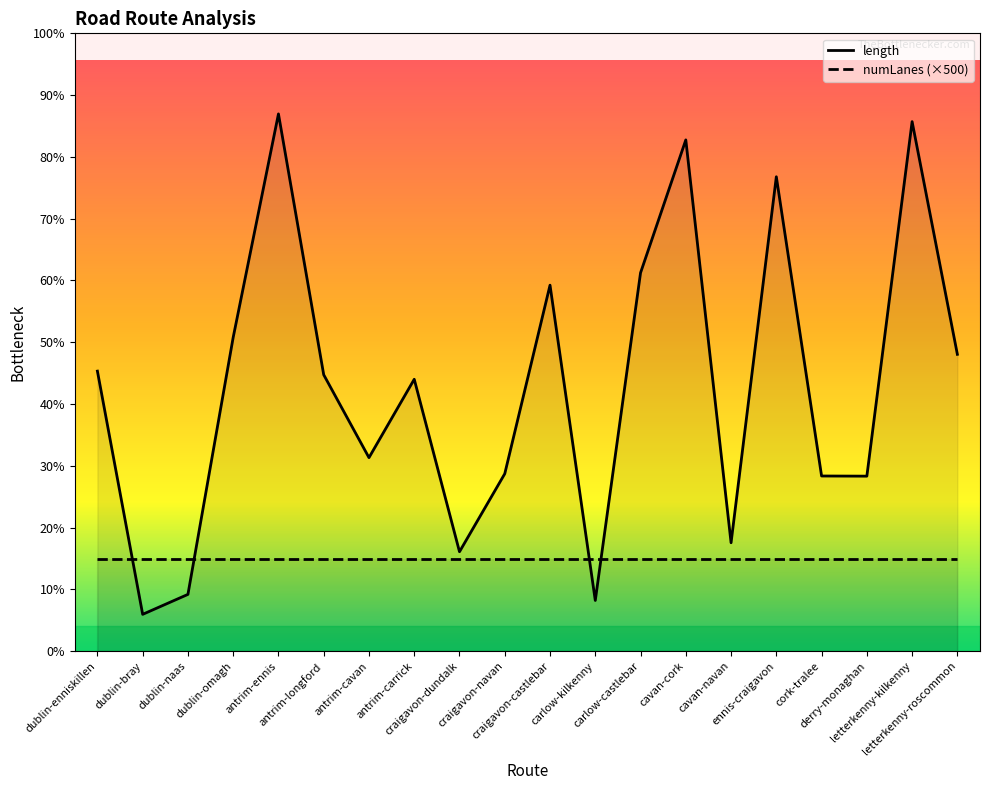

At which category does the chart reach its peak across all series?

antrim-ennis